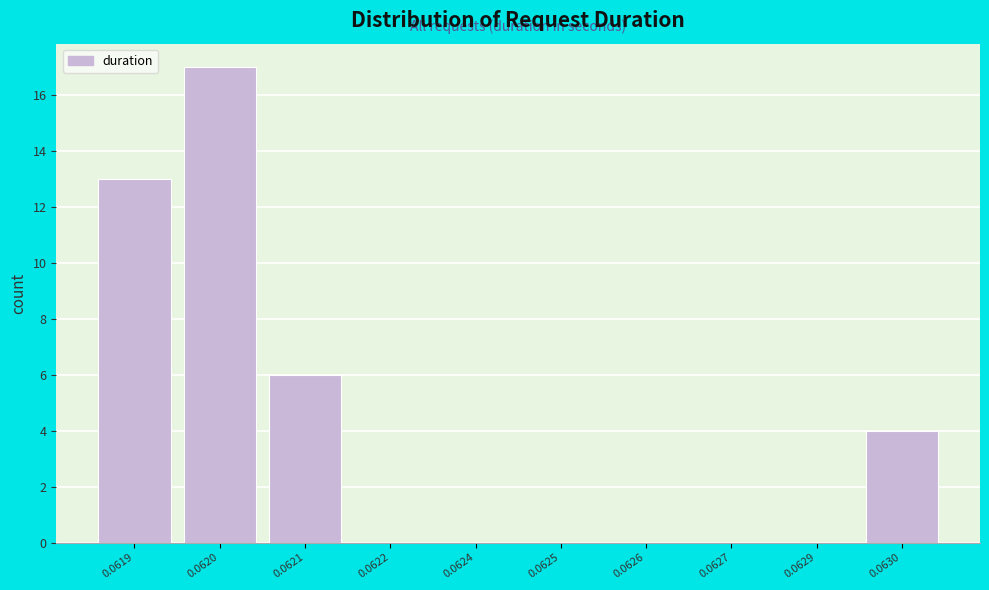

Reading left to right, extract all data points from this chart.

0.0619=13	0.0620=17	0.0621=6	0.0622=0	0.0624=0	0.0625=0	0.0626=0	0.0627=0	0.0629=0	0.0630=4